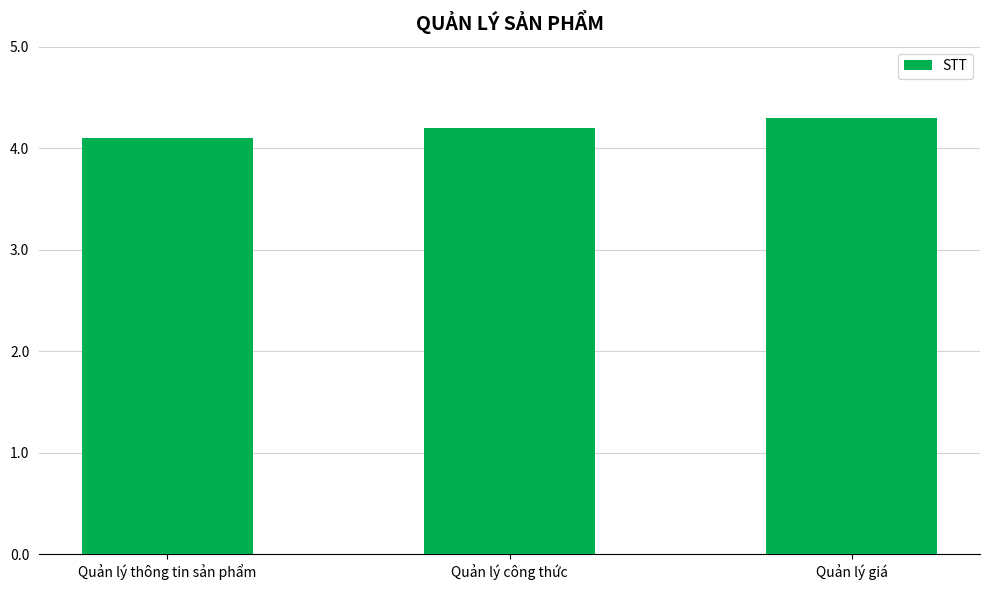

Rank the categories by value from lowest to highest.

Quản lý thông tin sản phẩm, Quản lý công thức, Quản lý giá